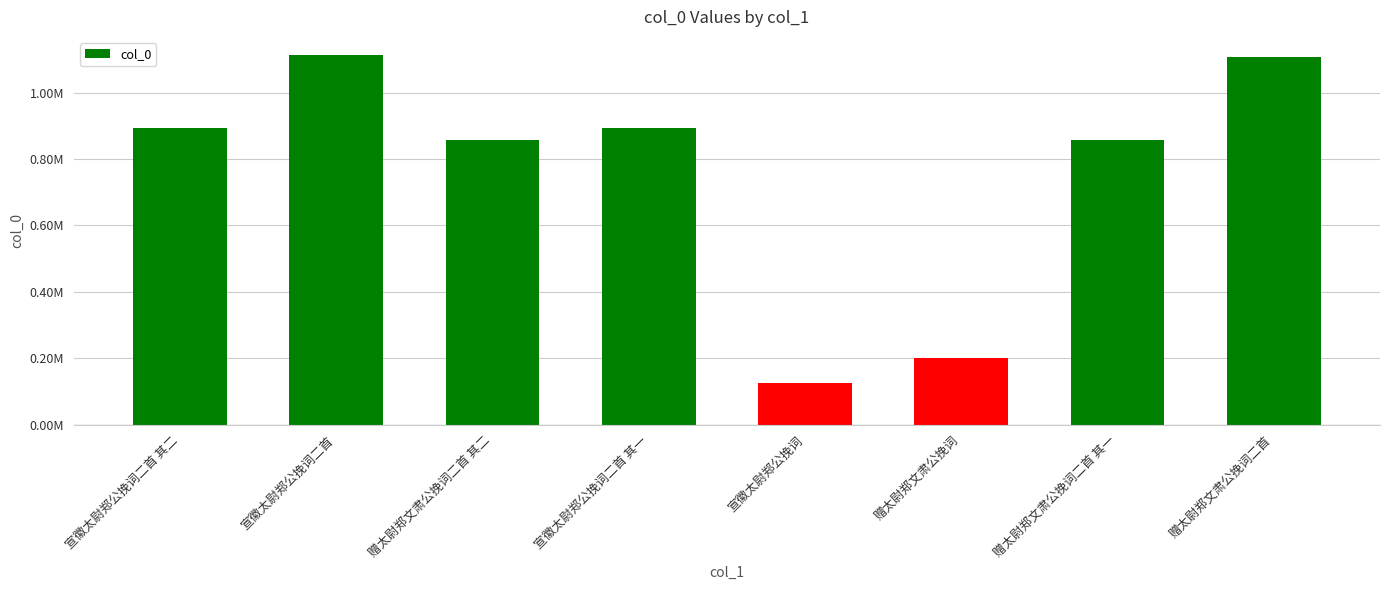

Are the bars horizontal?

No